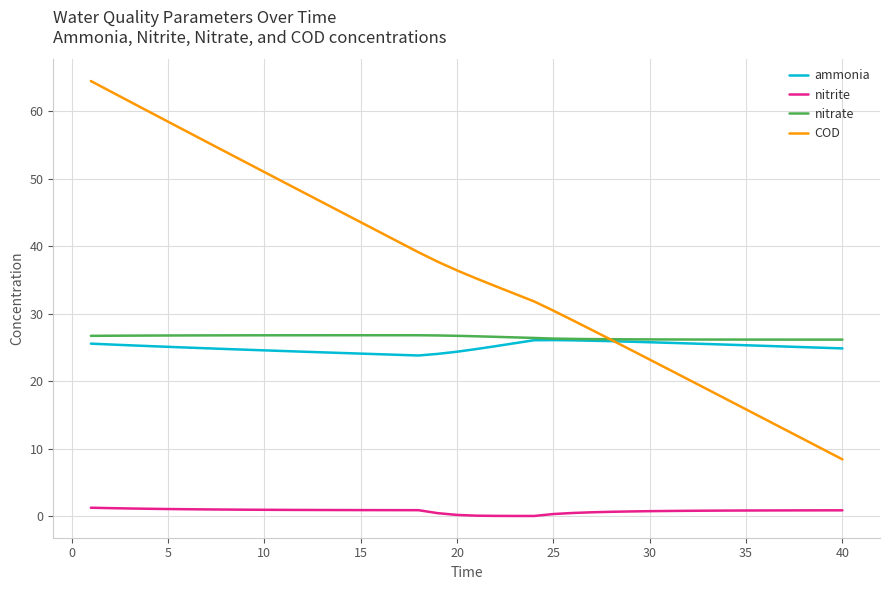

True or false: COD and nitrite cross at least once.

False